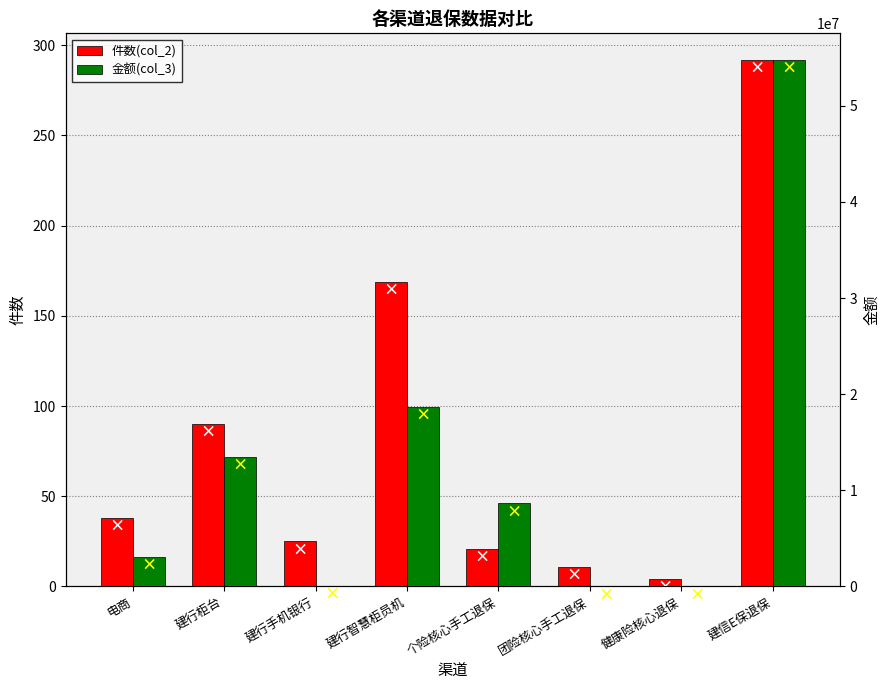

True or false: 件数(col_2) has a value of 9.5 at 个险核心手工退保.

False